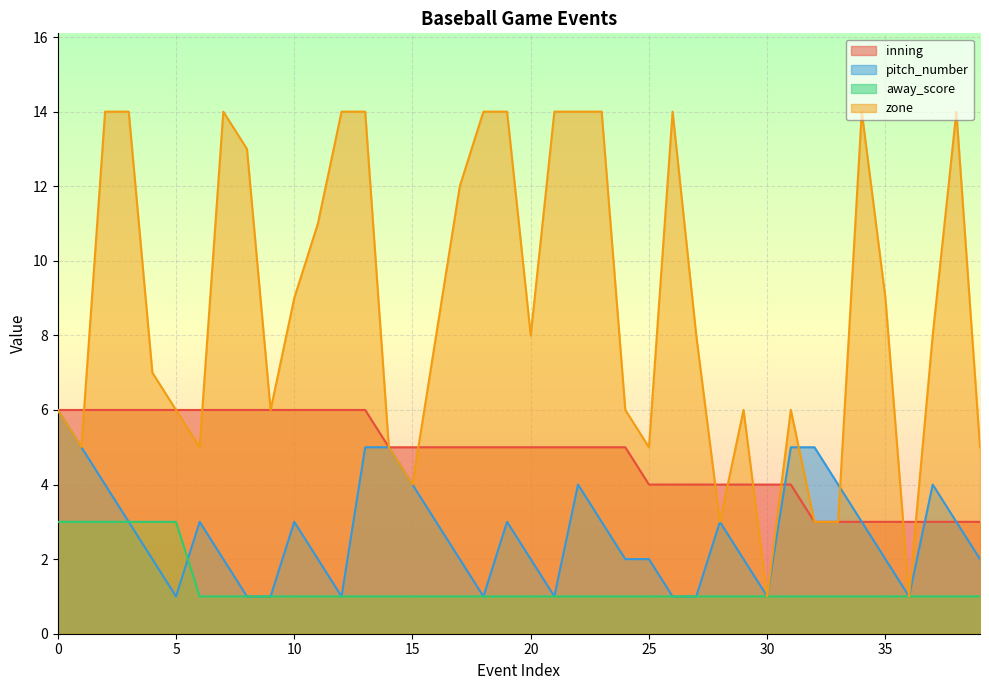

How many interior local valleys does the zone series have?

9